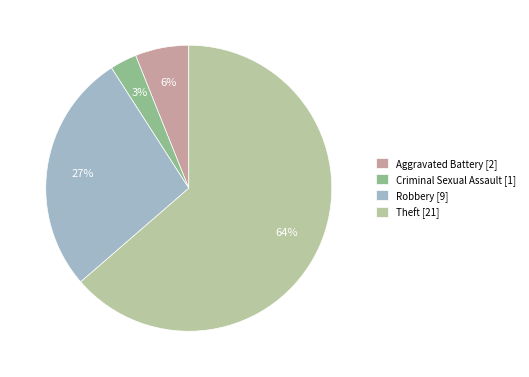

Is the sum of Criminal Sexual Assault [1] and Robbery [9] greater than half?

No